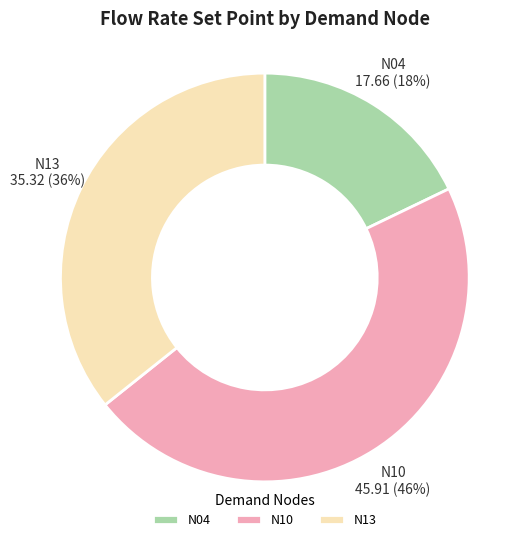

To the nearest percent, what percentage of the pie is N04?

18%